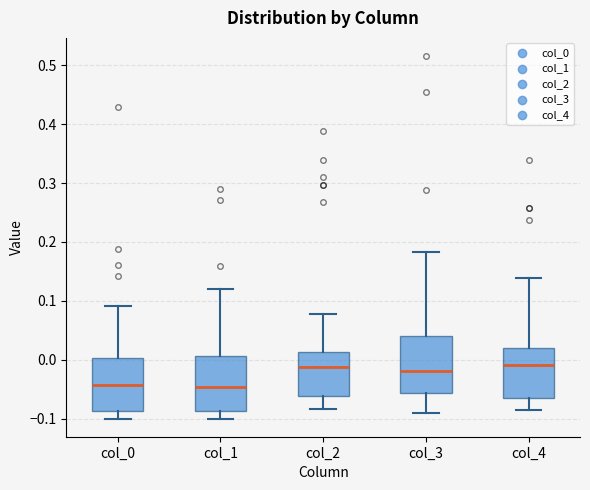

Reading left to right, transcribe this box plot: for each box, give where its median line is, the range the box spans, and where its two whiskers end, as read against the y-axis. The values are not printed on the chart, so give them approximately, as read against the axis.

col_0: median -0.04, box -0.09 to 0.00, whiskers -0.10 to 0.09
col_1: median -0.05, box -0.09 to 0.01, whiskers -0.10 to 0.12
col_2: median -0.01, box -0.06 to 0.01, whiskers -0.08 to 0.08
col_3: median -0.02, box -0.06 to 0.04, whiskers -0.09 to 0.18
col_4: median -0.01, box -0.07 to 0.02, whiskers -0.08 to 0.14